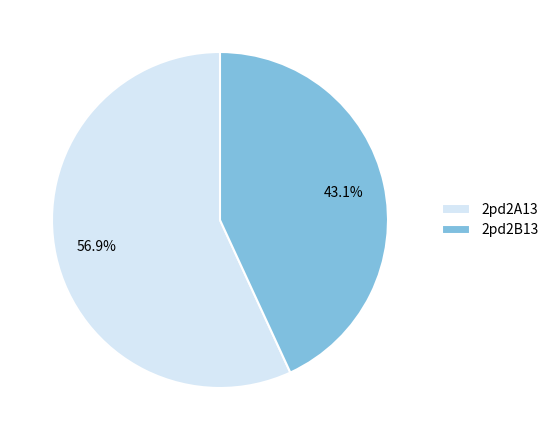

Rank the categories by value from highest to lowest.

2pd2A13, 2pd2B13